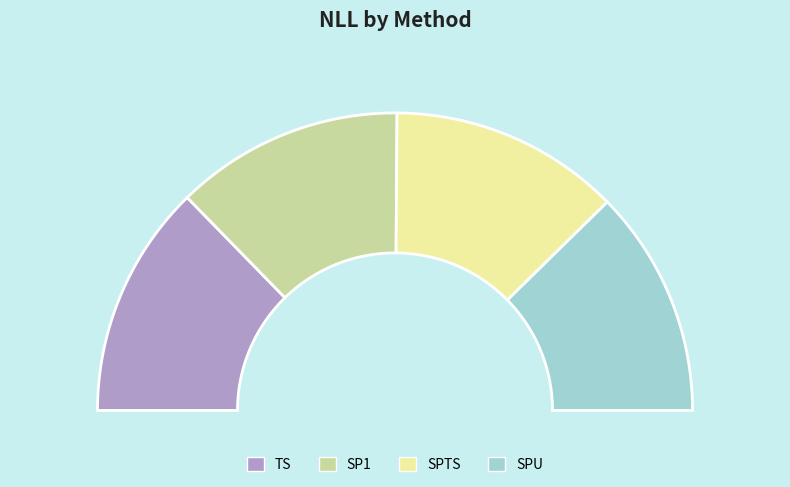

To the nearest percent, what portion does TS represent?

25%